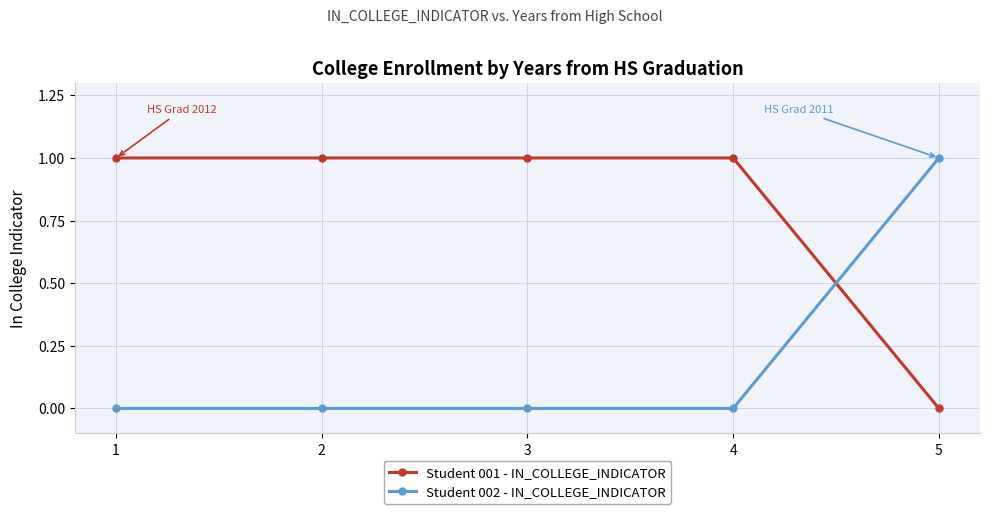

At which label is Student 001 - IN_COLLEGE_INDICATOR closest to 0?

5